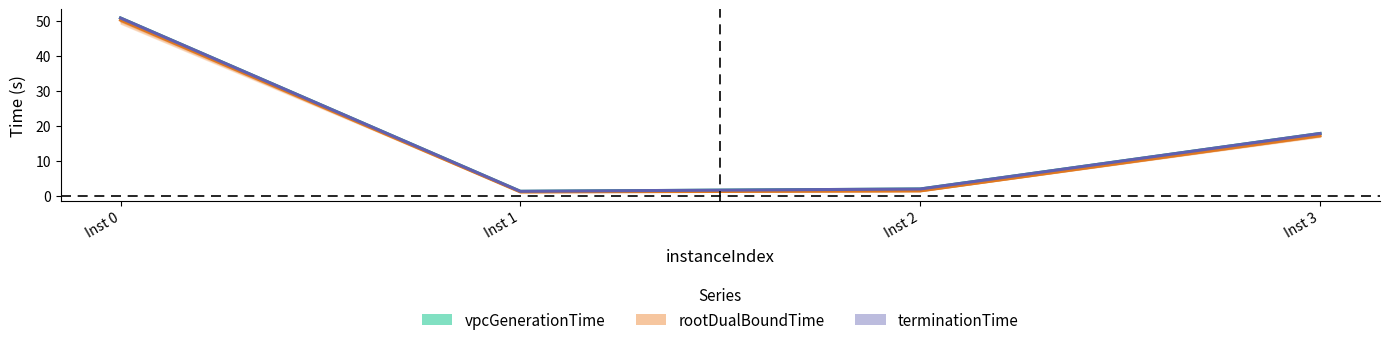

At how many categories does at least one series exceed 15?

2